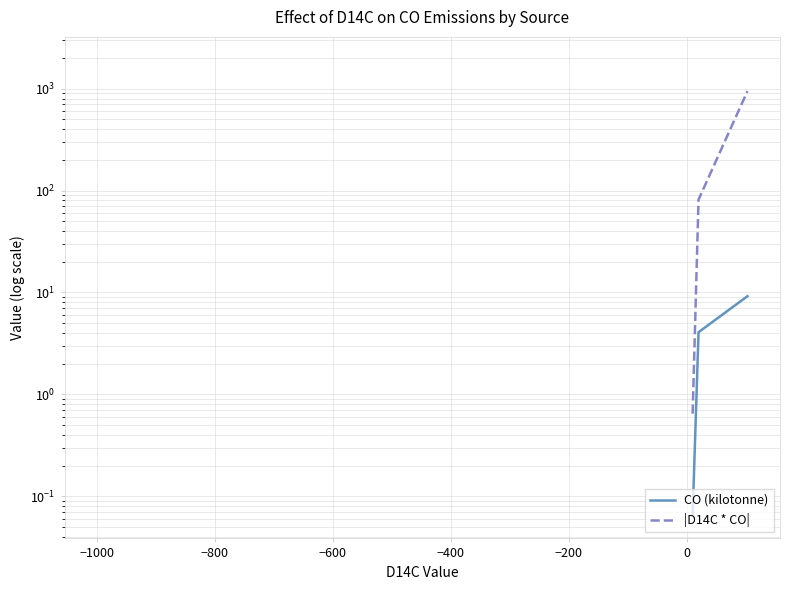

What is the minimum value shown in the chart?

0.1